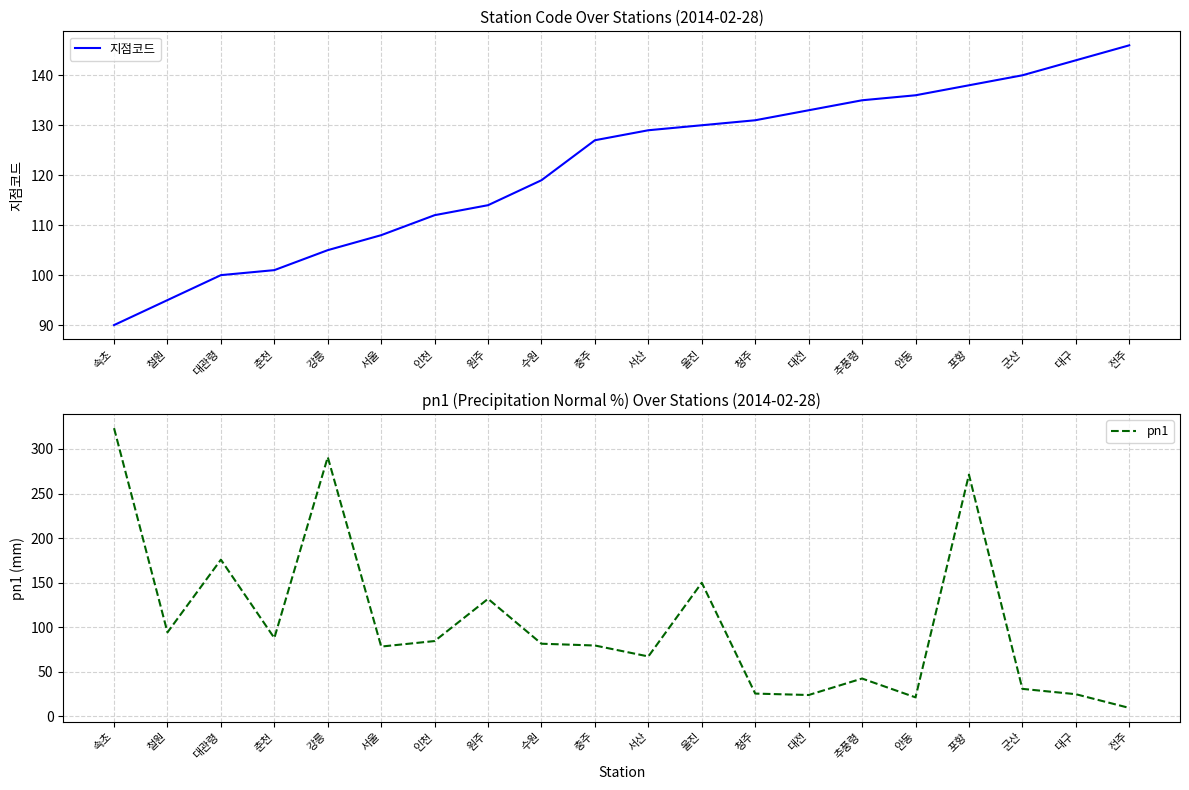

What is the maximum value shown in the chart?

323.4